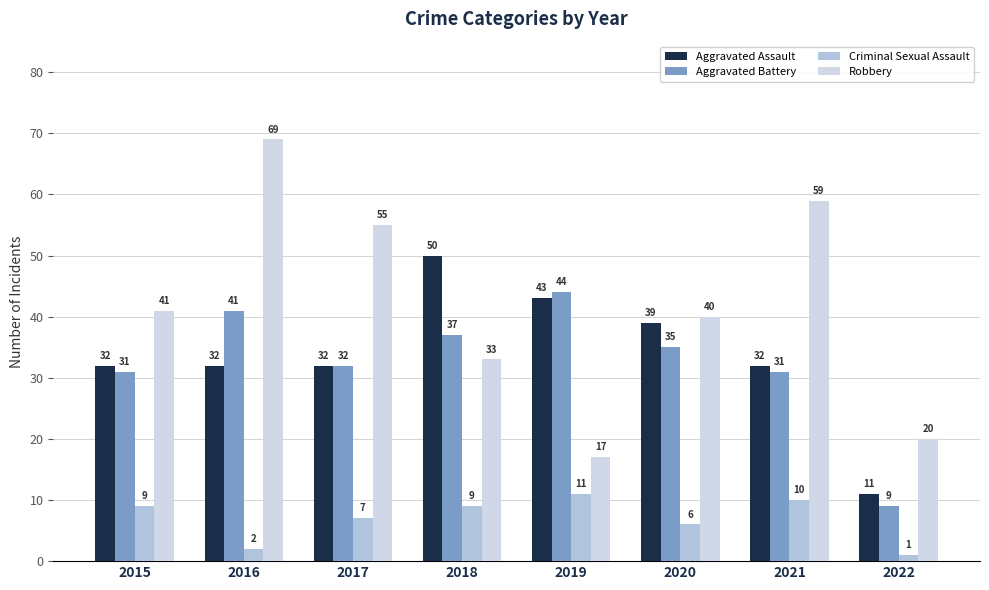

What are all the series names shown in the legend?

Aggravated Assault, Aggravated Battery, Criminal Sexual Assault, Robbery